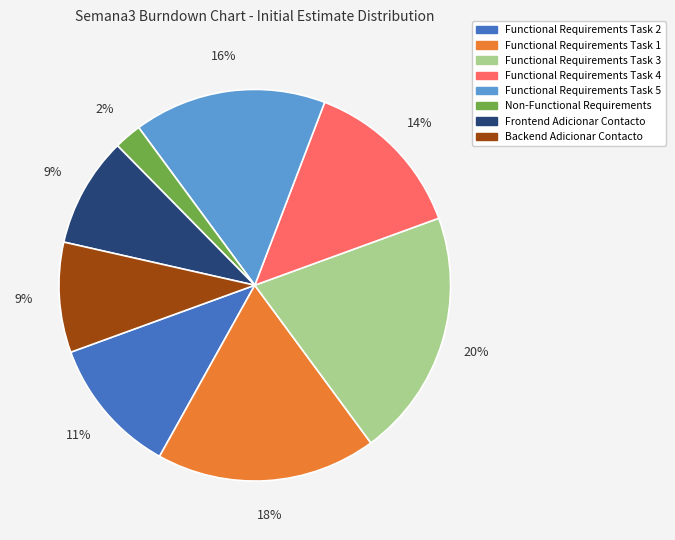

Is it true that Functional Requirements Task 5 is 1% of the pie?

False